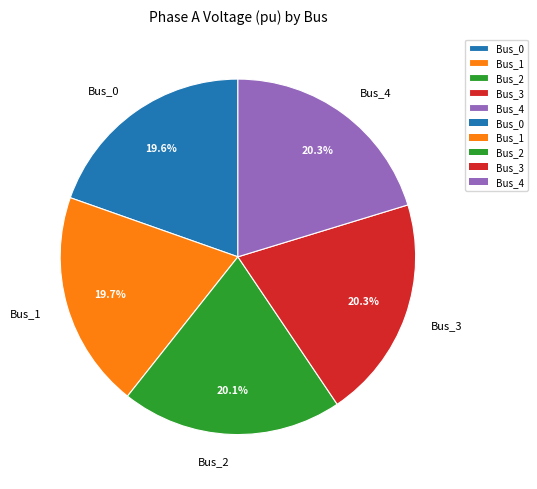

To the nearest percent, what percentage of the pie is Bus_2?

20%